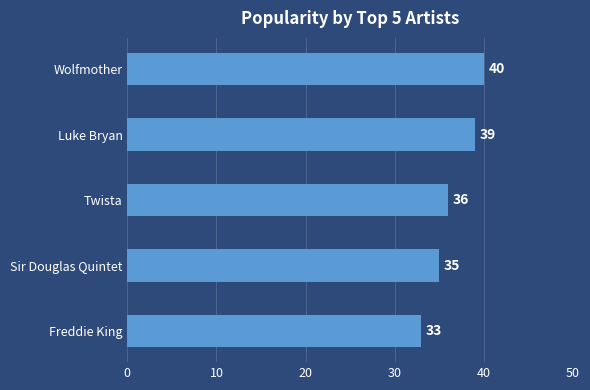

At which label is the value closest to 36?

Twista